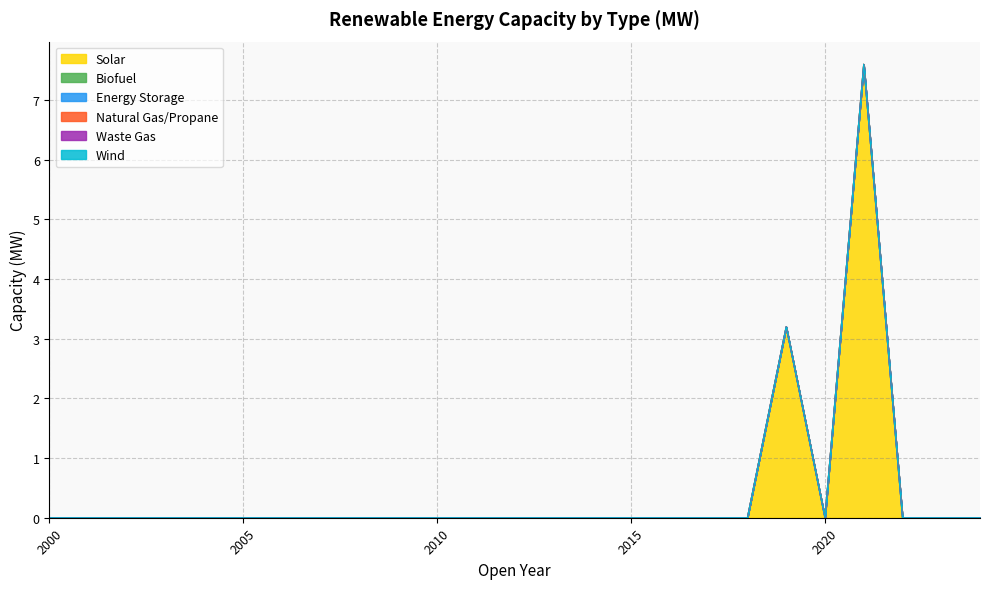

True or false: Natural Gas/Propane and Biofuel intersect in this chart.

False